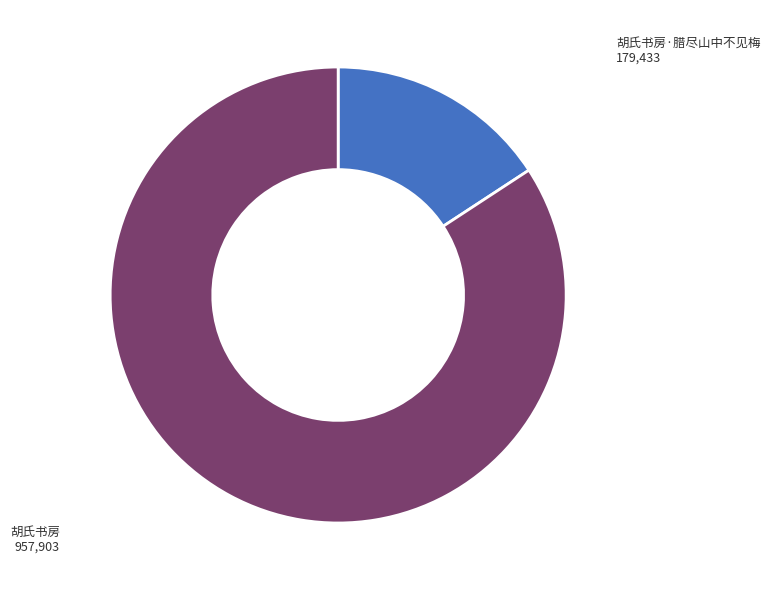

Is there any slice that represents more than half of the pie?

Yes